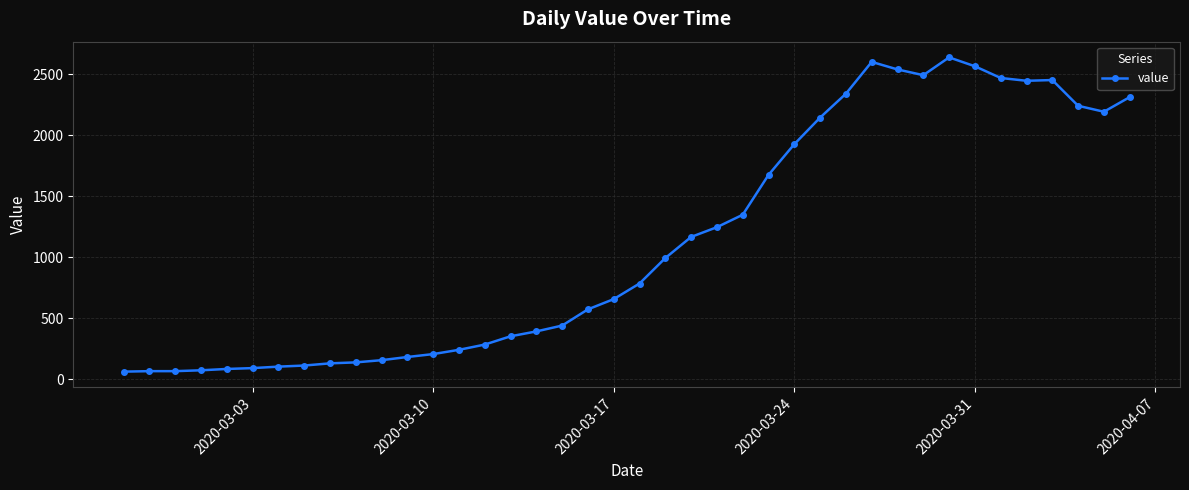

What is the value of the 11th point from the left?

155